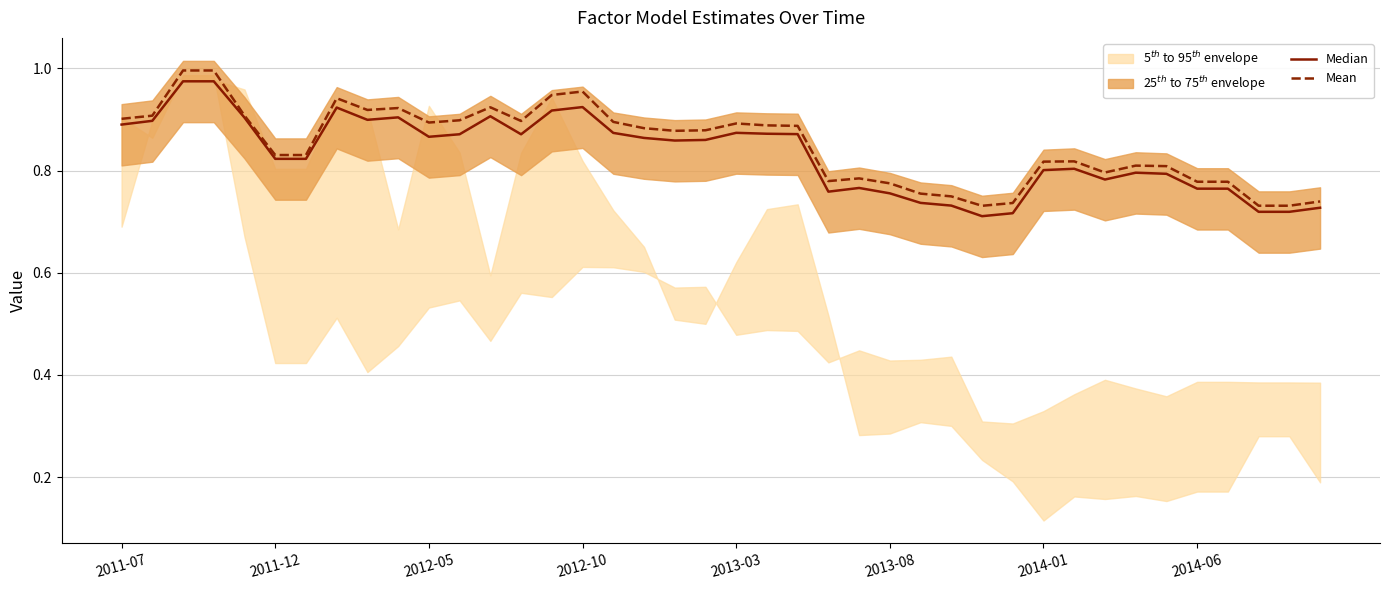

What is the minimum value for Mean?

0.7